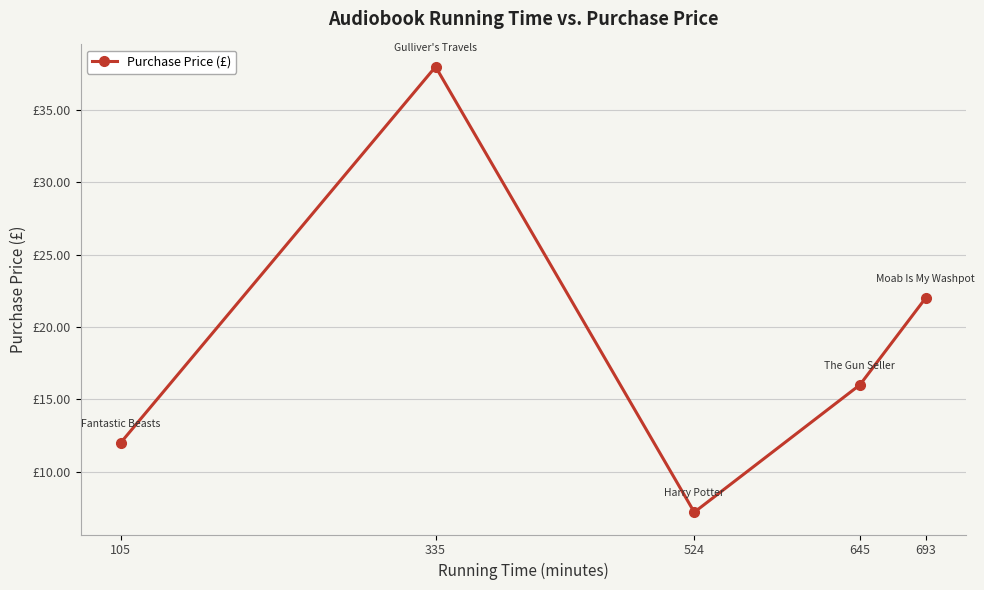

What is the value of the 3rd point from the left?

7.2